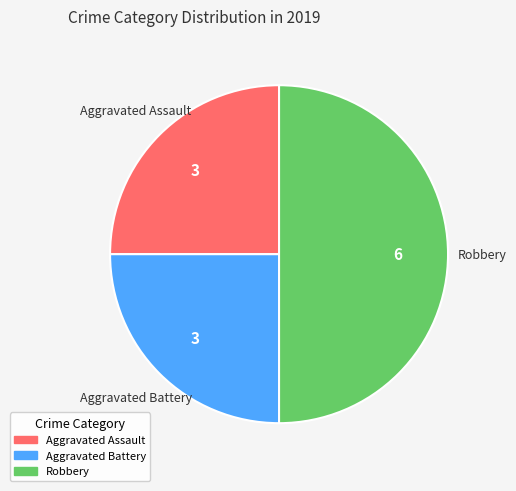

Count the number of slices in the pie.

3